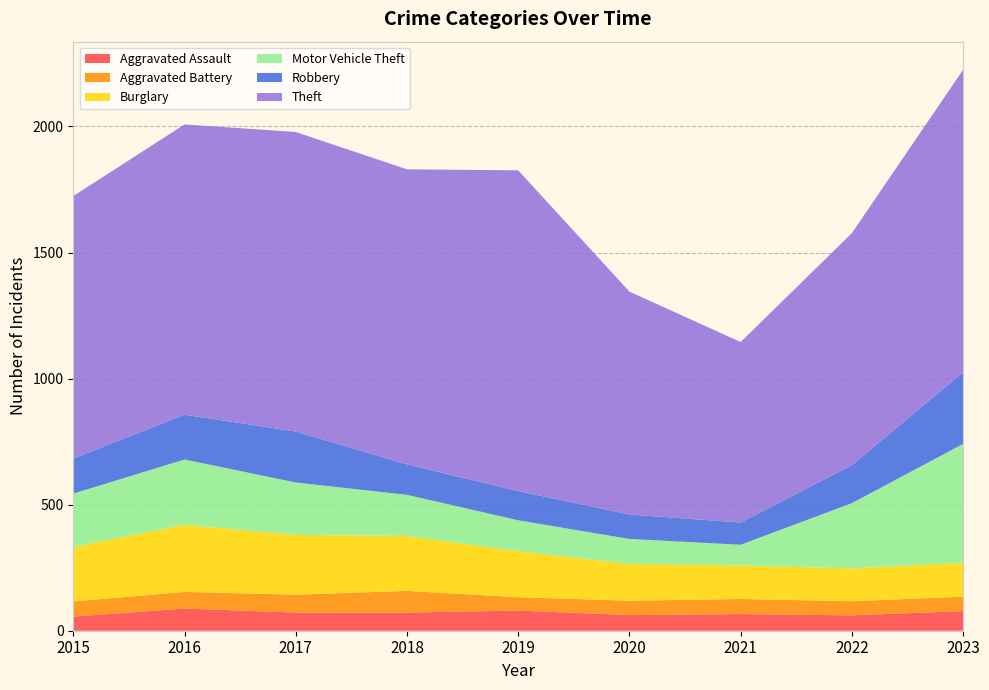

Reading right to left, list all the values displayed in this chart.

Aggravated Assault: 2023=78	2022=61	2021=66	2020=62	2019=80	2018=72	2017=72	2016=88	2015=56
Aggravated Battery: 2023=57	2022=56	2021=60	2020=57	2019=53	2018=86	2017=71	2016=66	2015=60
Burglary: 2023=134	2022=130	2021=133	2020=146	2019=182	2018=218	2017=237	2016=266	2015=216
Motor Vehicle Theft: 2023=472	2022=259	2021=82	2020=99	2019=123	2018=163	2017=208	2016=259	2015=212
Robbery: 2023=284	2022=151	2021=88	2020=97	2019=116	2018=121	2017=202	2016=178	2015=139
Theft: 2023=1200	2022=920	2021=716	2020=884	2019=1272	2018=1170	2017=1188	2016=1151	2015=1041